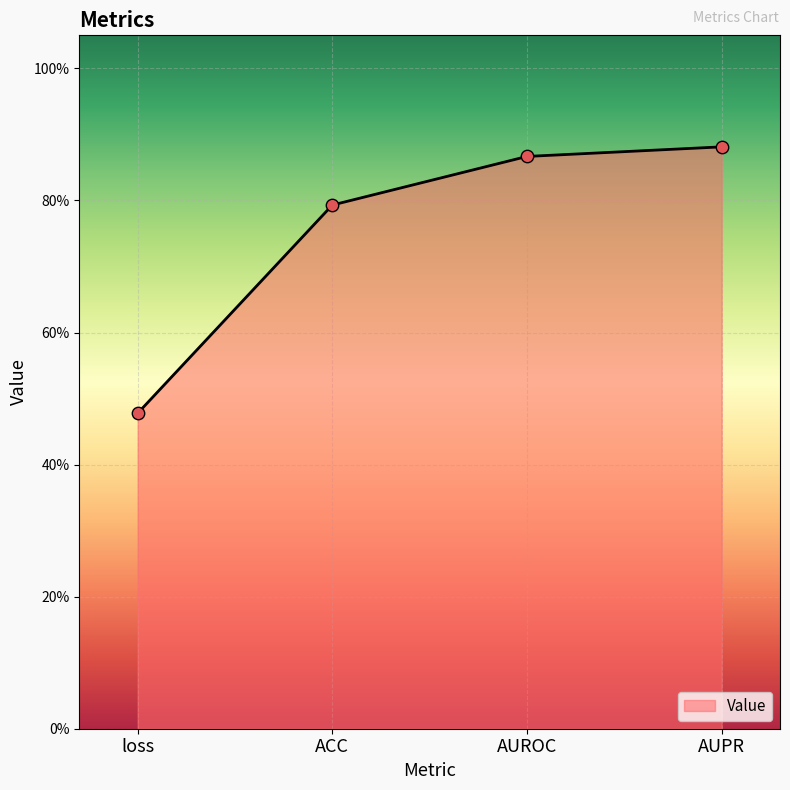

Between AUPR and loss, which is larger?

AUPR